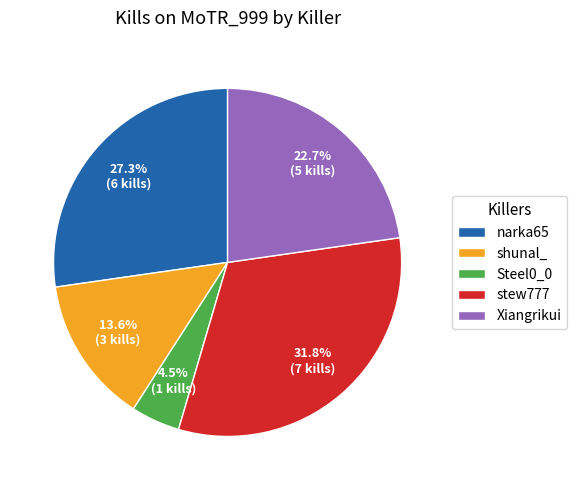

What is the smallest slice in the pie chart?

Steel0_0